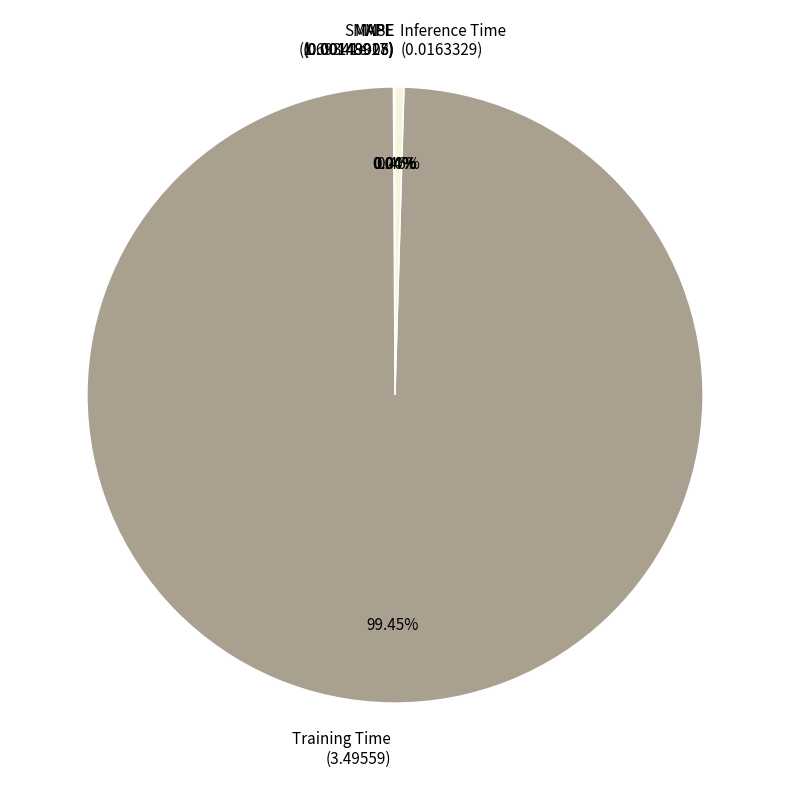

Which slice is the largest?

Training Time